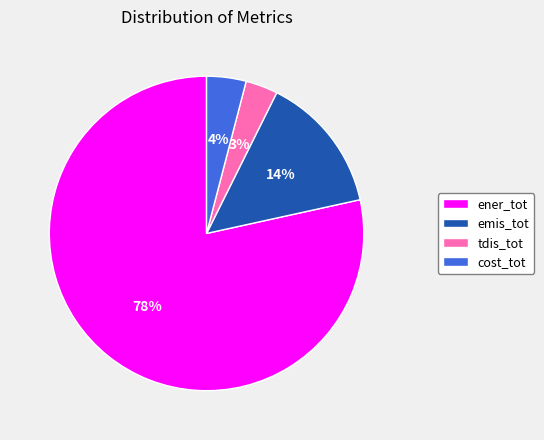

Is emis_tot the majority of the pie?

No